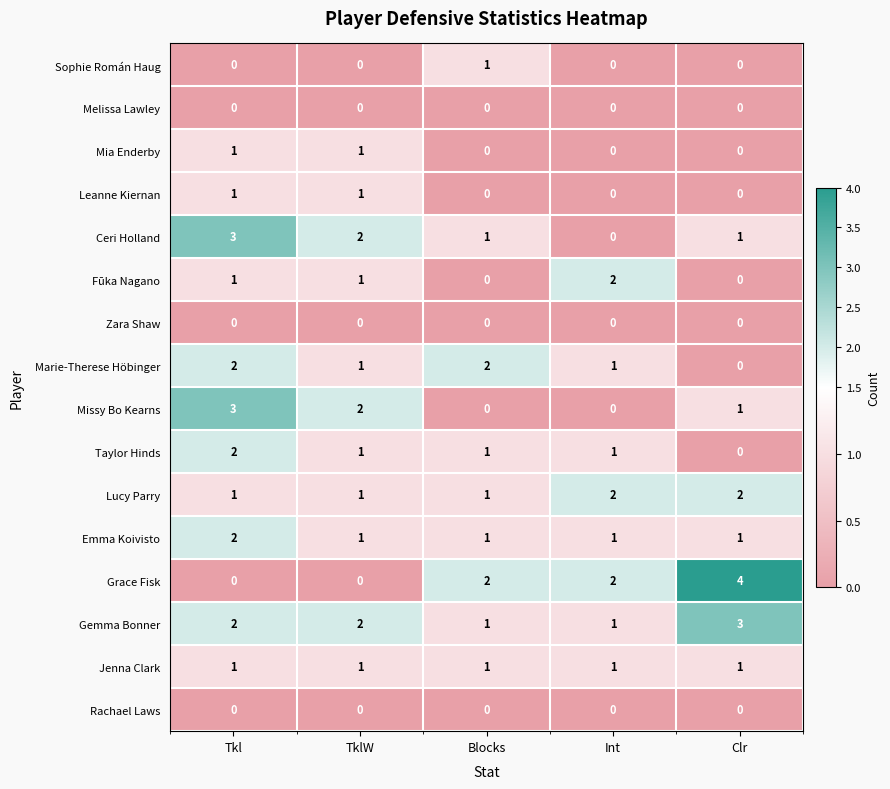

The value of Jenna Clark at Blocks is 0. True or false?

False